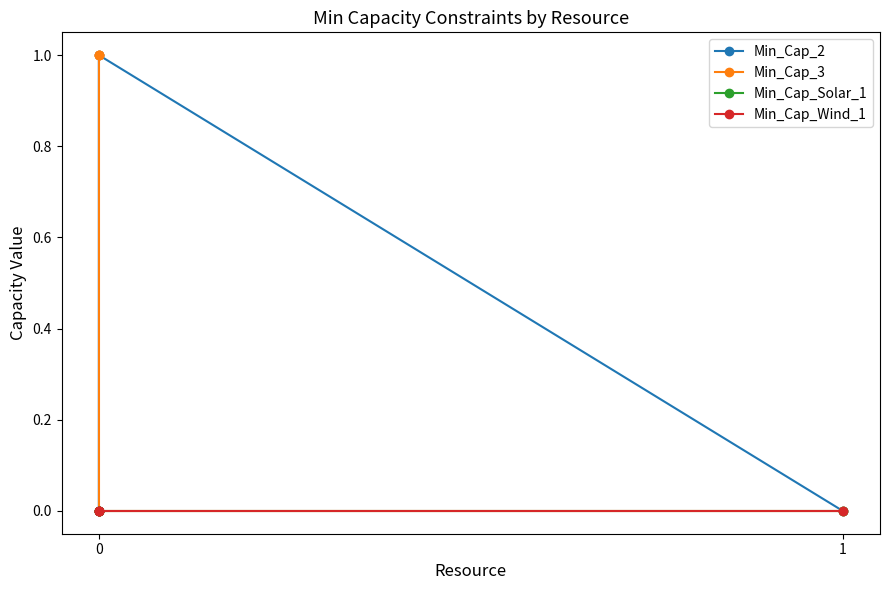

True or false: Min_Cap_2 and Min_Cap_Solar_1 intersect in this chart.

False